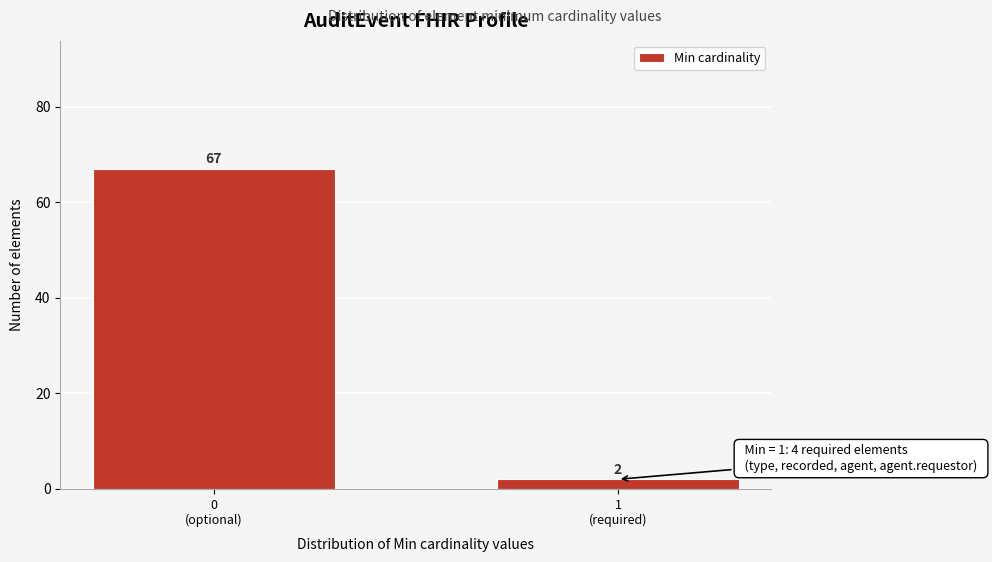

Reading left to right, list all the values displayed in this chart.

67	2